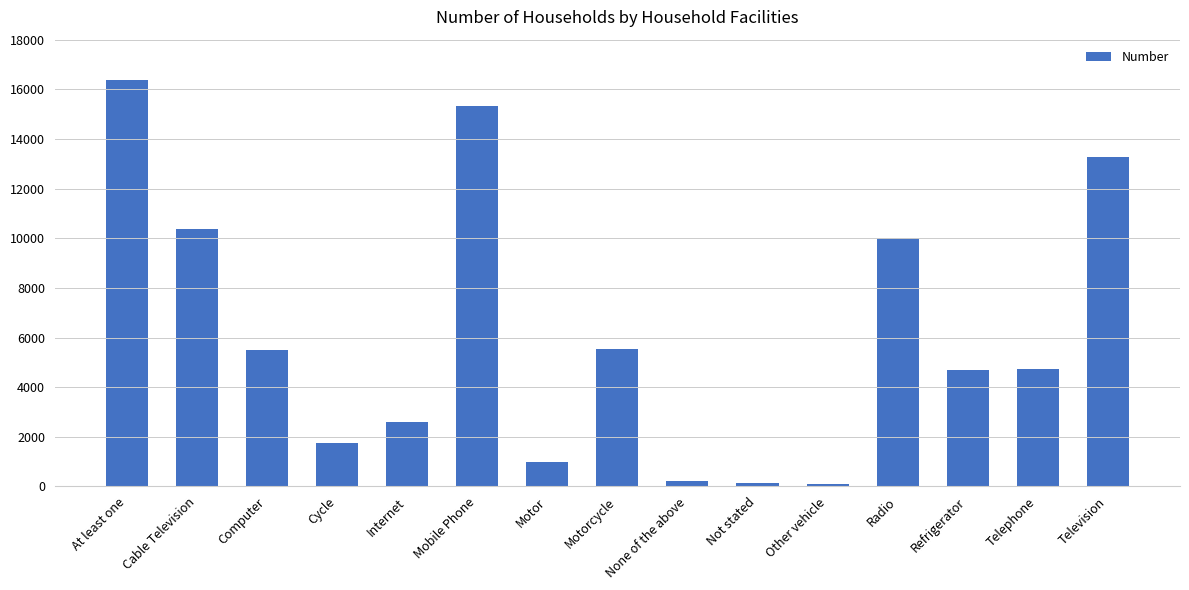

How many data points are less than 4737?

7